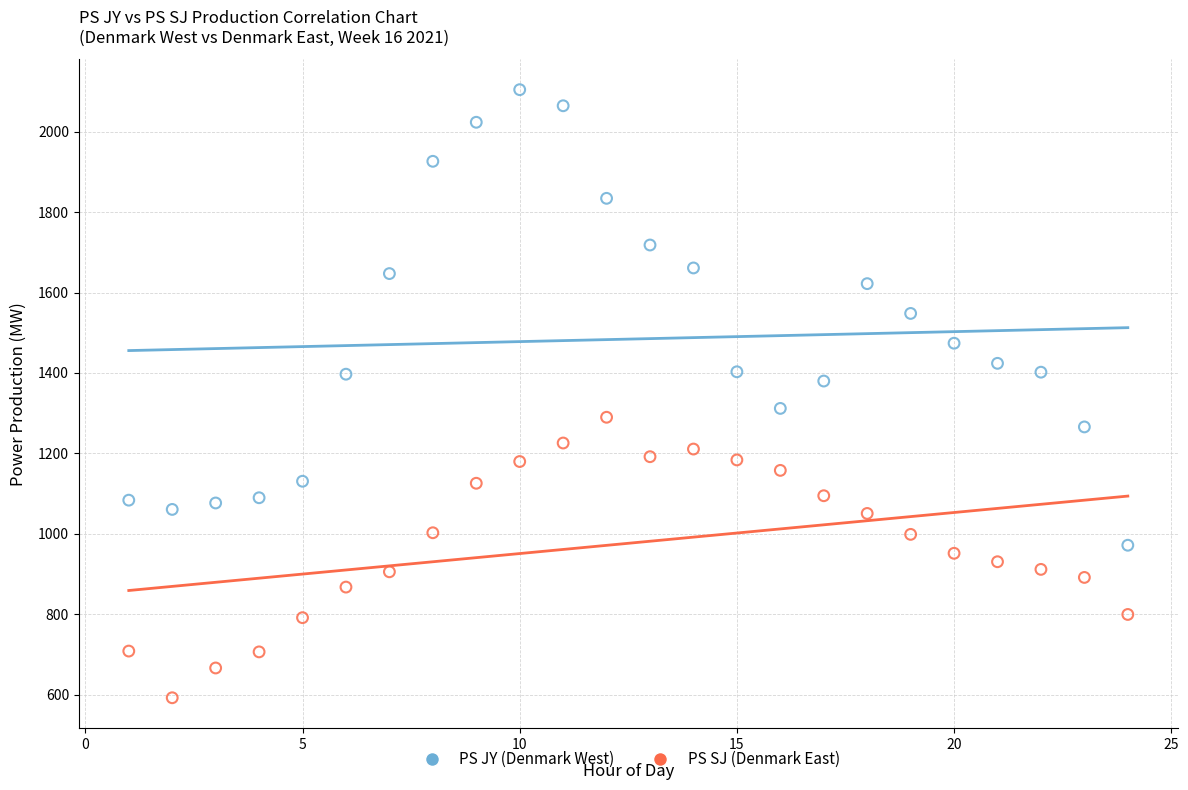

Across all data points, what is the range of Y values (max minus min)?

1511